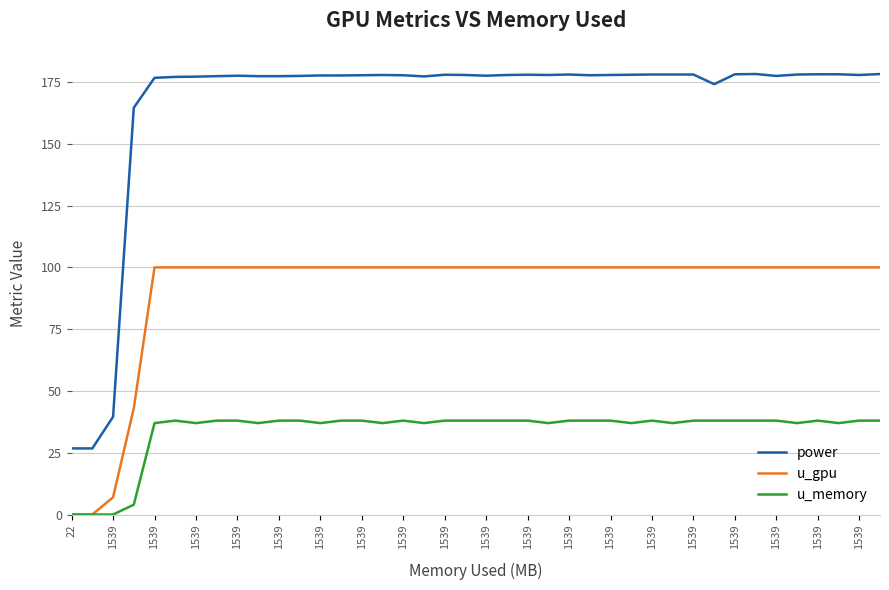

Rank the series by their average value, from highest to lowest.

power, u_gpu, u_memory